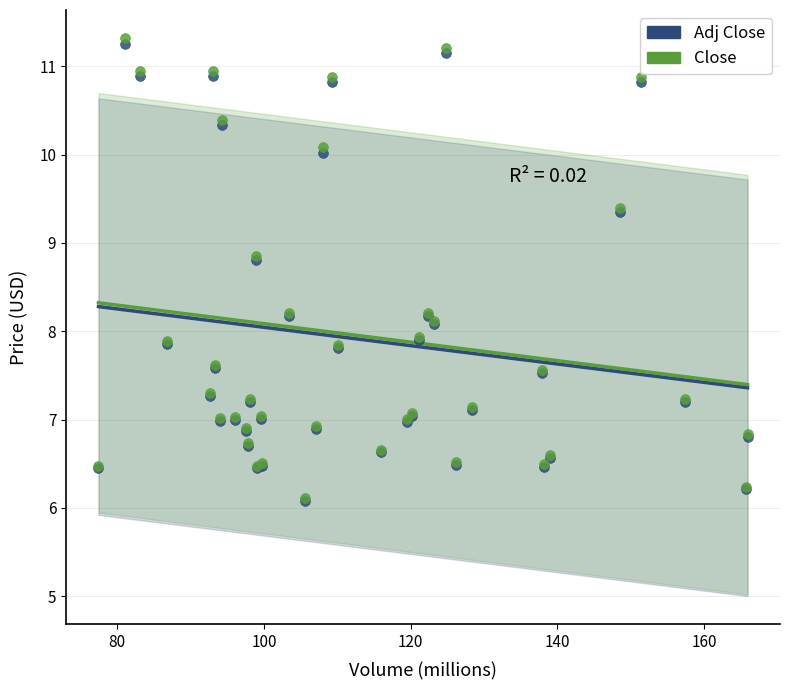

What are all the series names shown in the legend?

Adj Close, Close